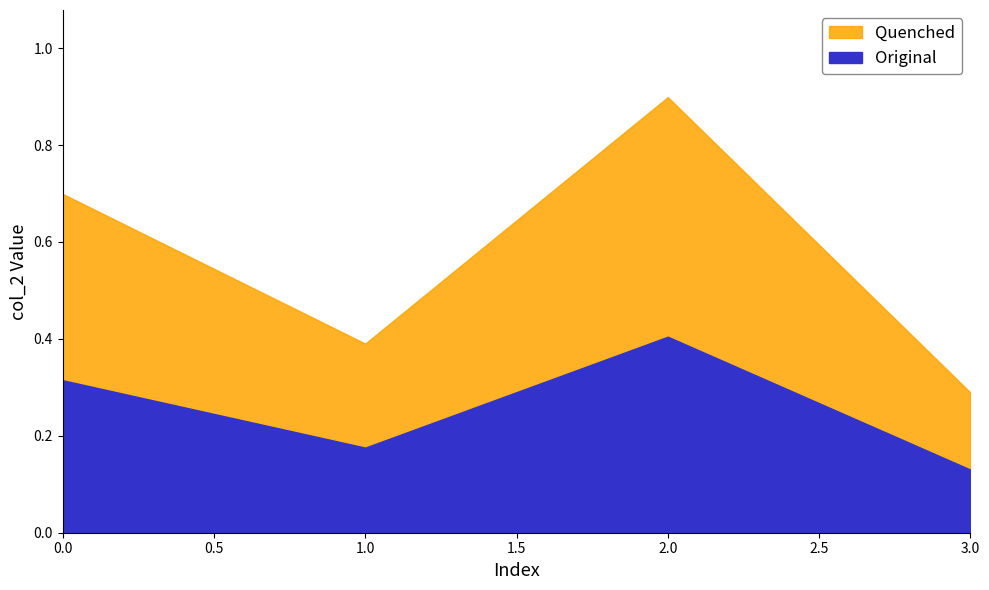

The chart shows a value of 0.4 at ACCEDE09447_81.png. True or false?

False